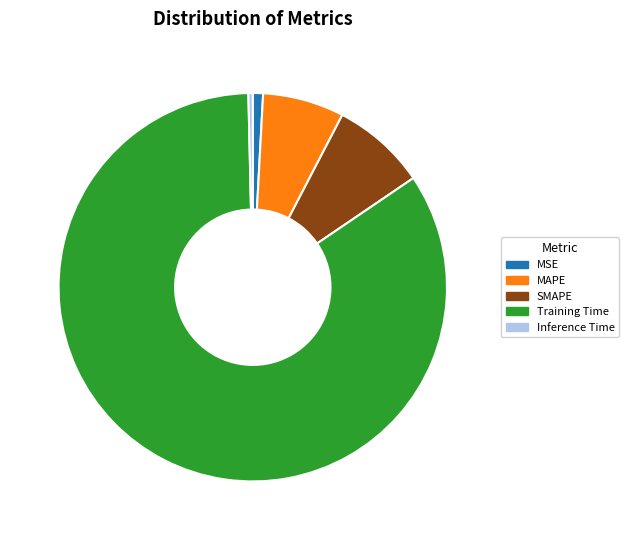

Is there a majority slice in this chart?

Yes